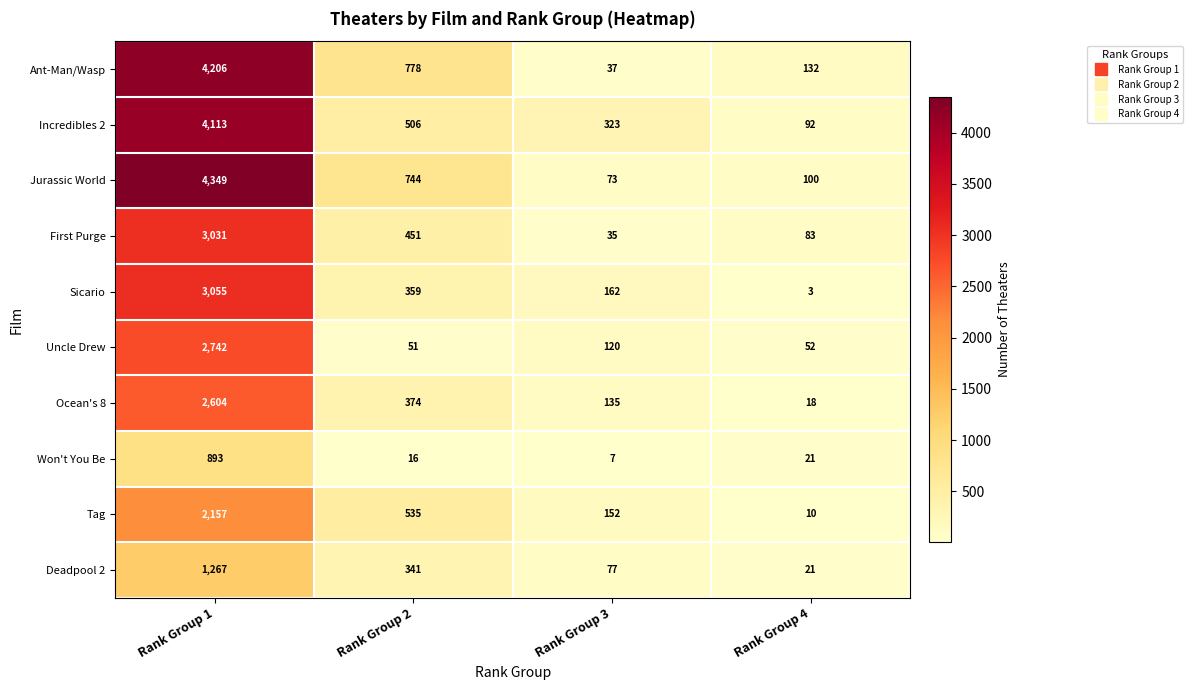

Between Rank Group 1 and Rank Group 4, which series saw the biggest shift?

Jurassic World